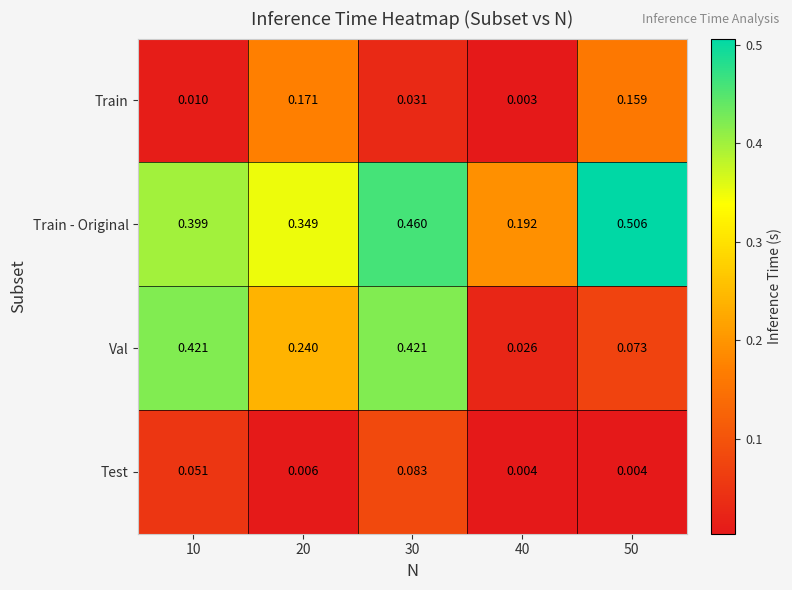

How many series are shown in this chart?

4